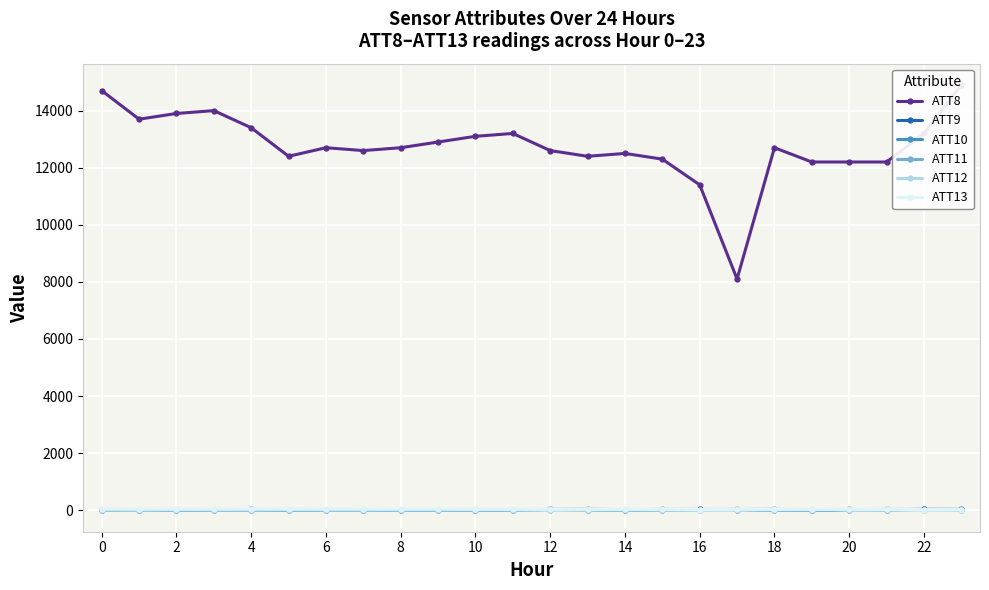

True or false: ATT8 and ATT10 cross at least once.

False